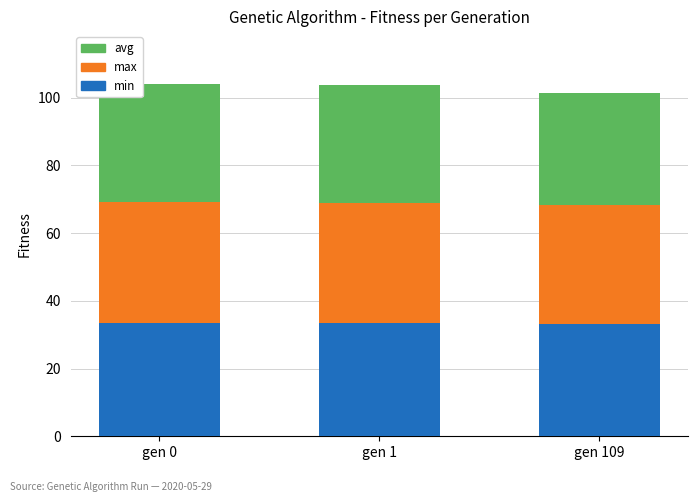

What is the sum of all min values?

100.0